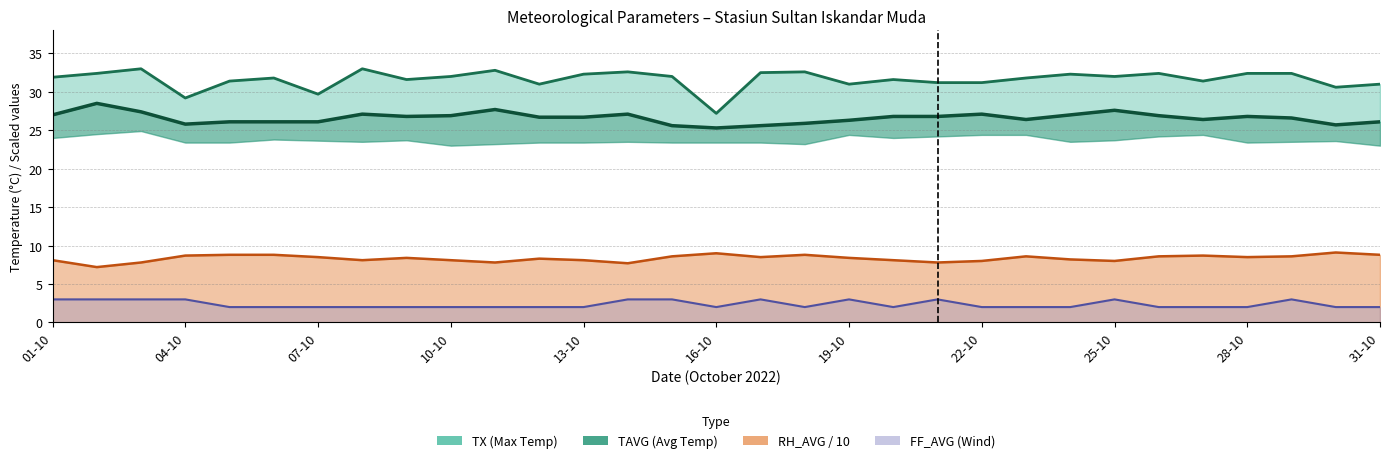

In TAVG, how many points are higher than both neighbors (excluding endpoints)?

7